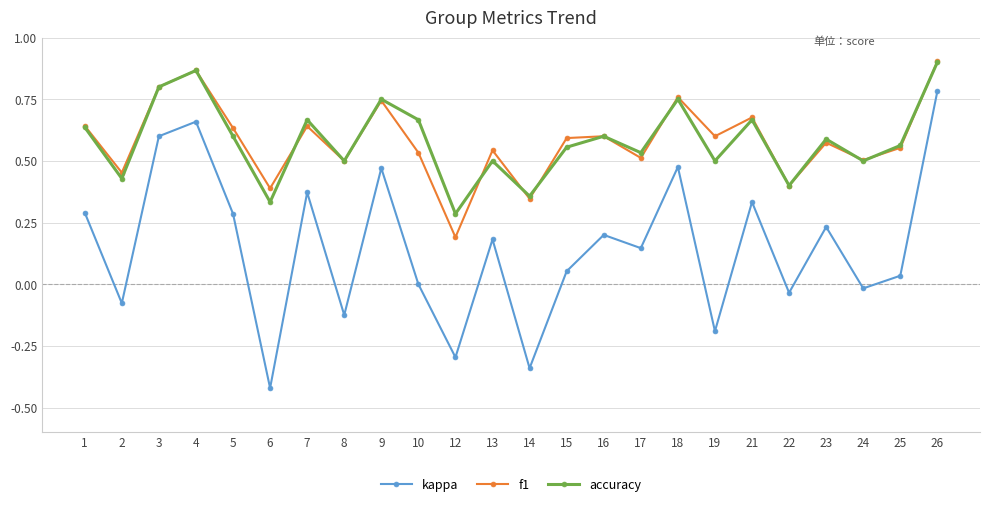

What is the sum of the f1 values at 13 and 23?

1.1